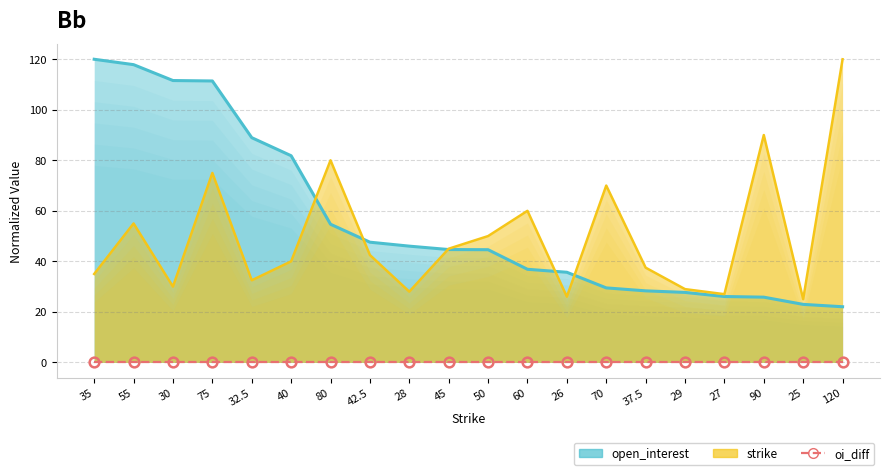

Which series has the largest total across all categories?

open_interest